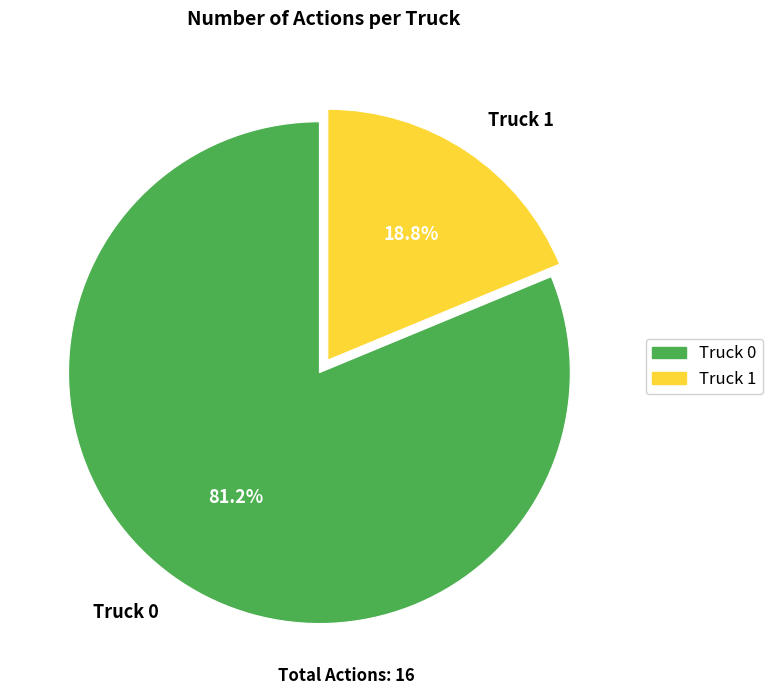

Is the sum of Truck 0 and Truck 1 greater than half?

Yes